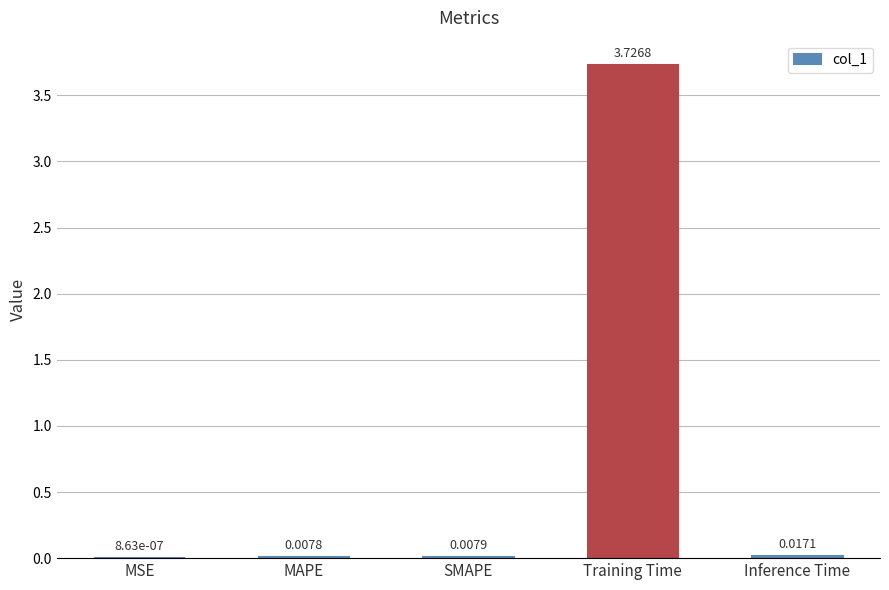

Between Training Time and Inference Time, which is larger?

Training Time